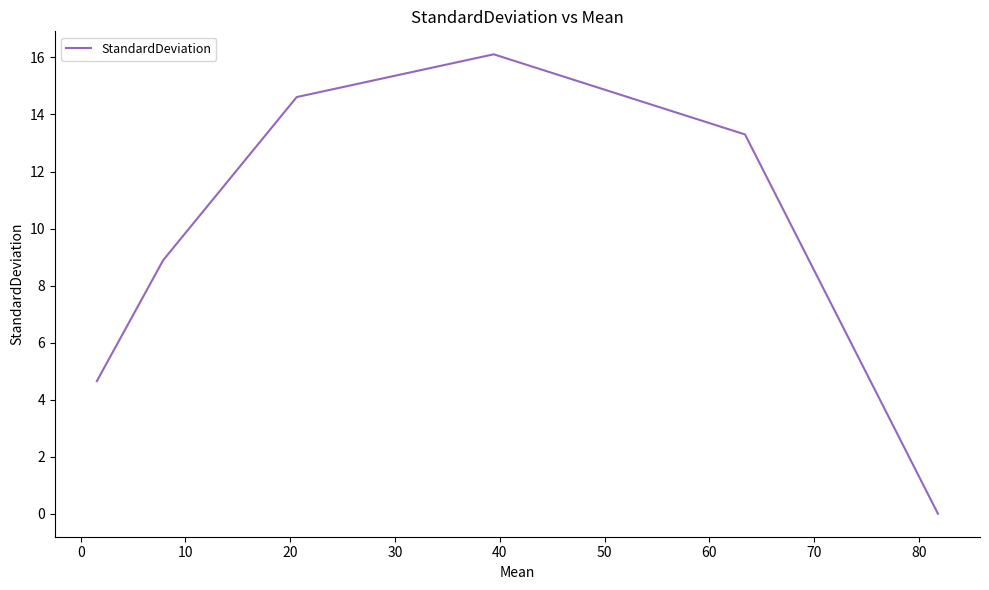

What is the greatest value displayed?

16.1